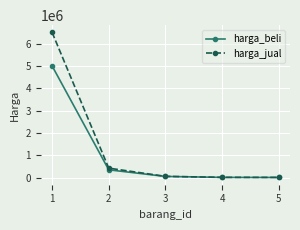

The value of harga_jual at 2 is 425000. True or false?

True